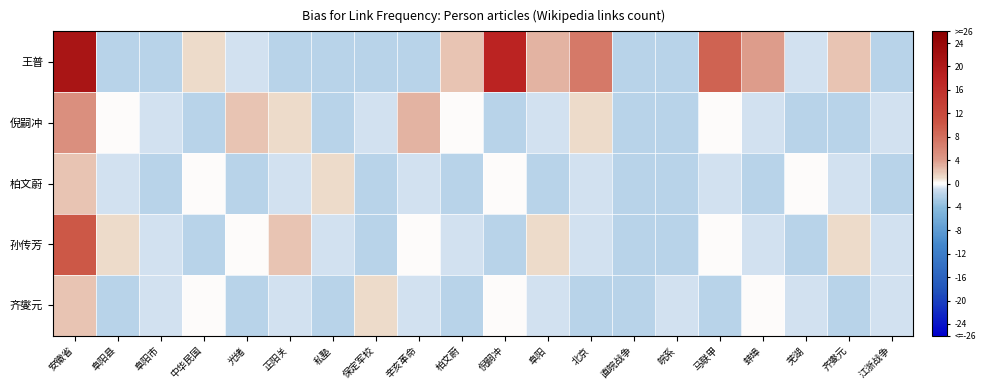

Which label corresponds to the largest value in the chart?

安徽省